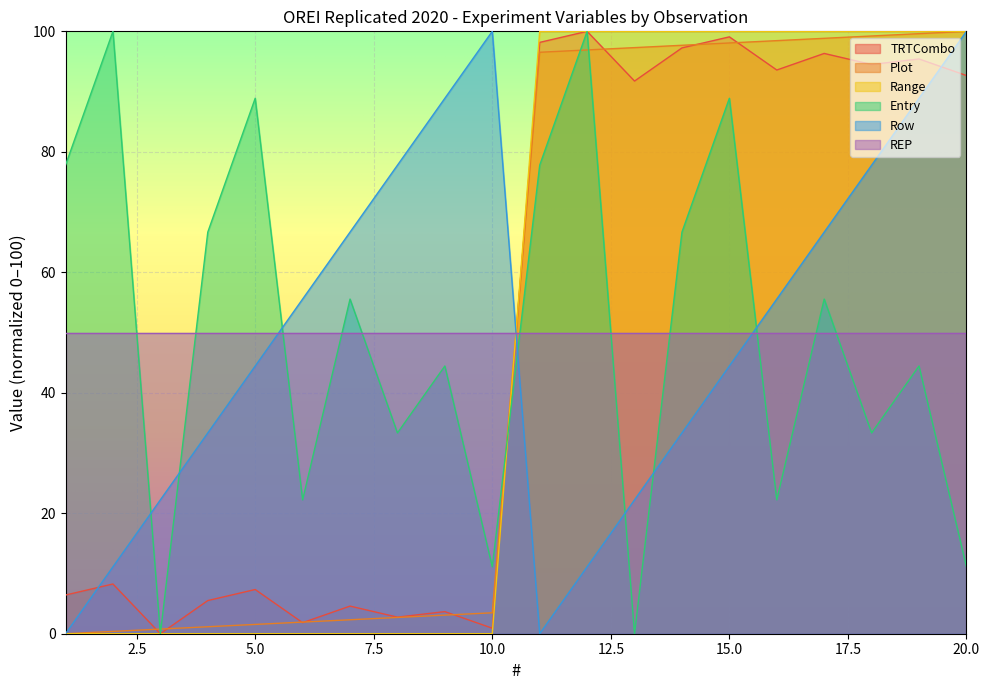

Is the value of Range at 10.0 greater than the value of Entry at 5.0?

No